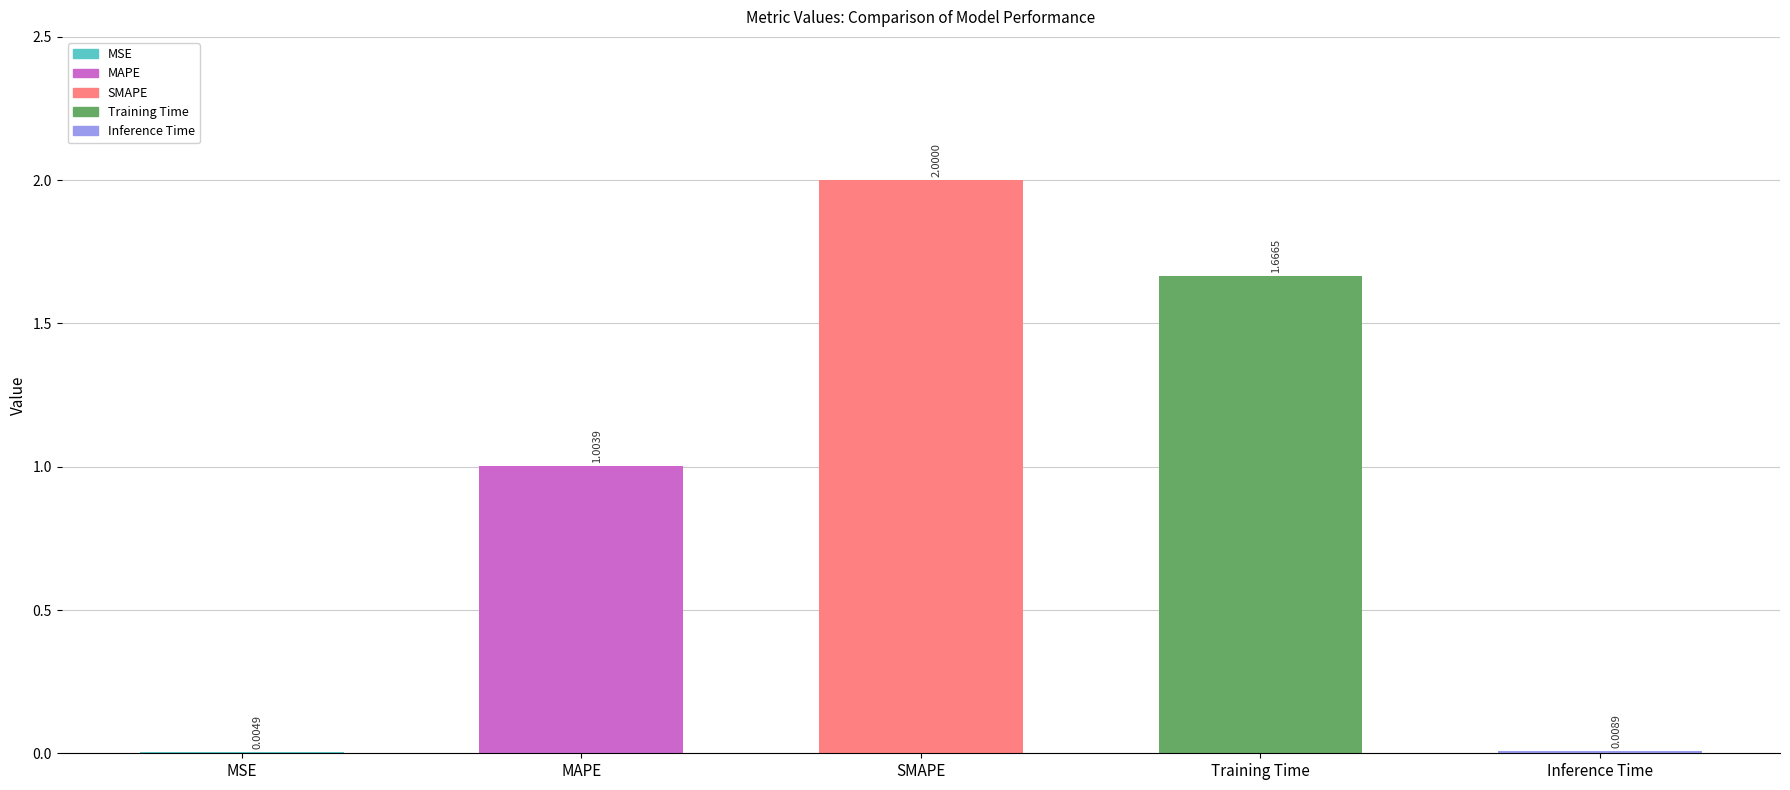

What is the sum of the values at MSE and MAPE?

1.0